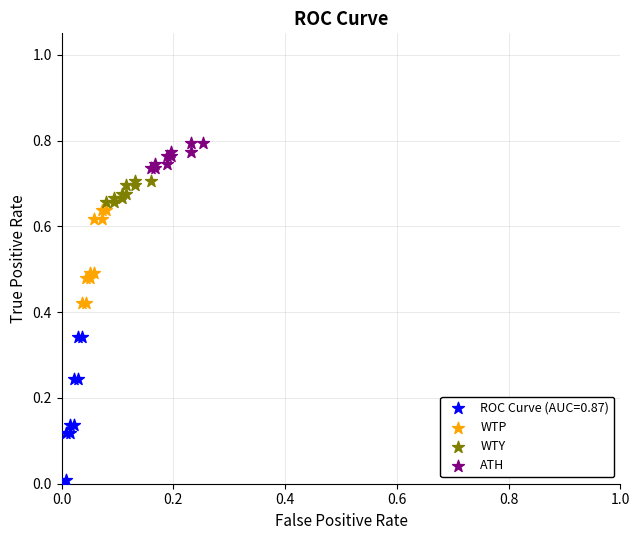

Which series has the largest Y range (max minus min)?

ROC Curve (AUC=0.87)